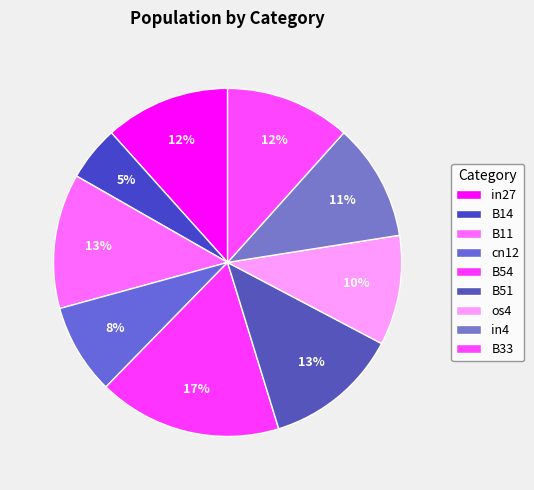

To the nearest percent, what is the difference between the largest and smallest slice percentages?

12%